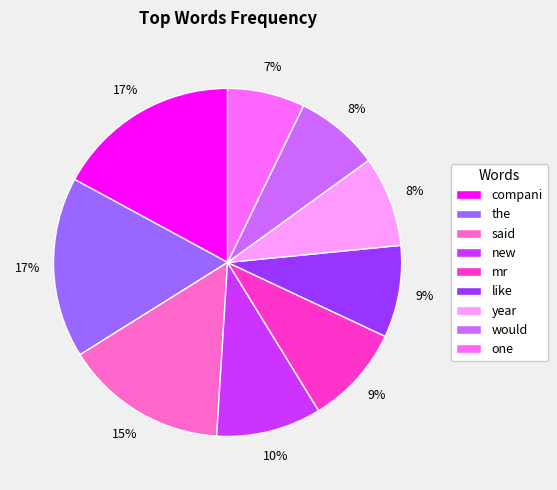

Which slice is the smallest?

one